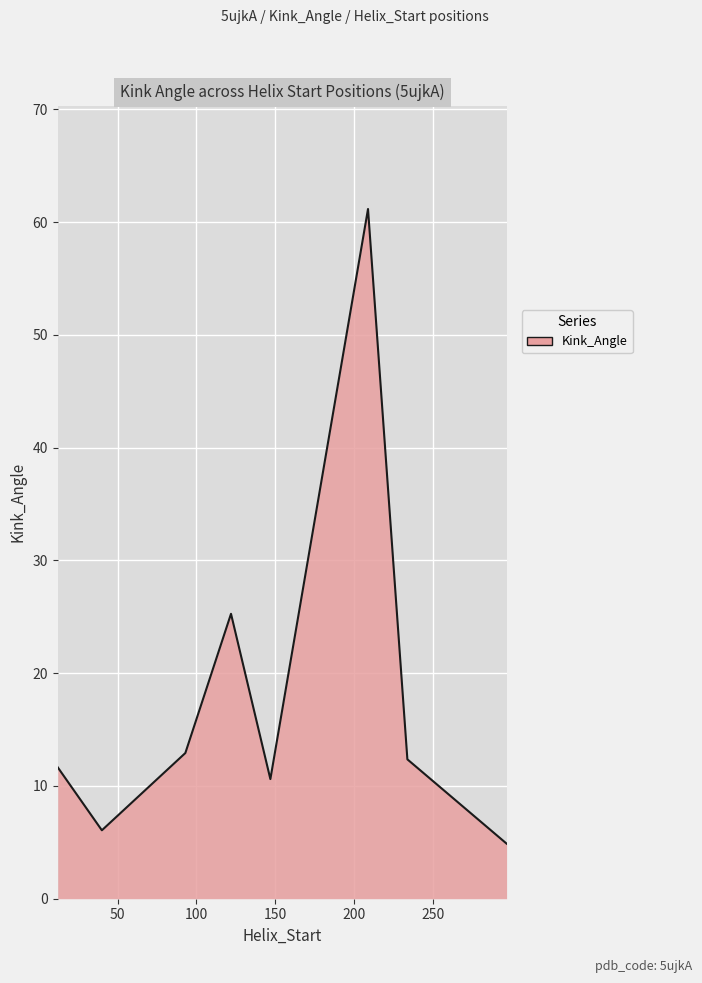

What is the difference between the maximum and minimum values?

56.3